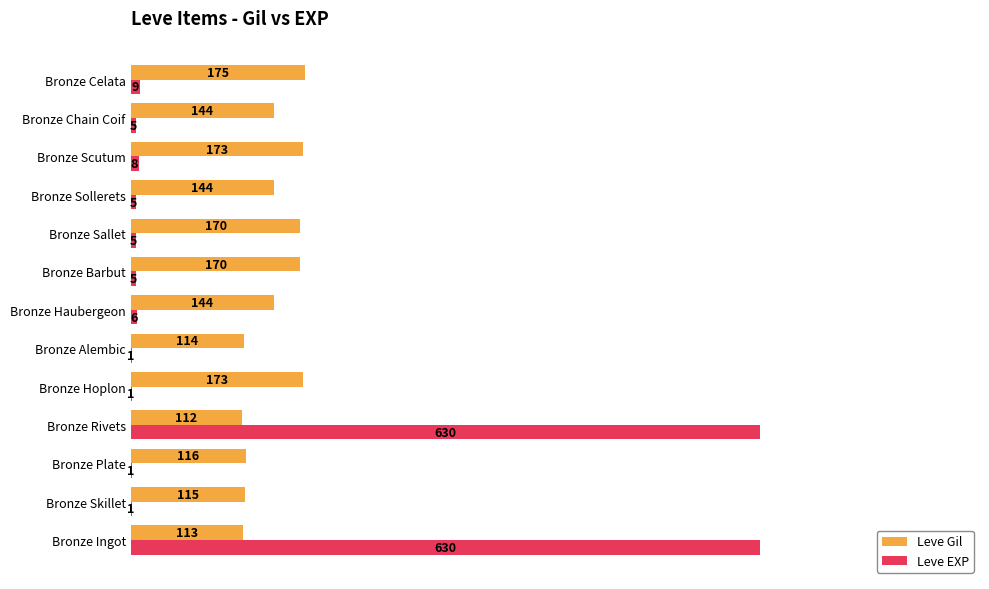

Which series changed the most between Bronze Ingot and Bronze Sallet?

Leve EXP